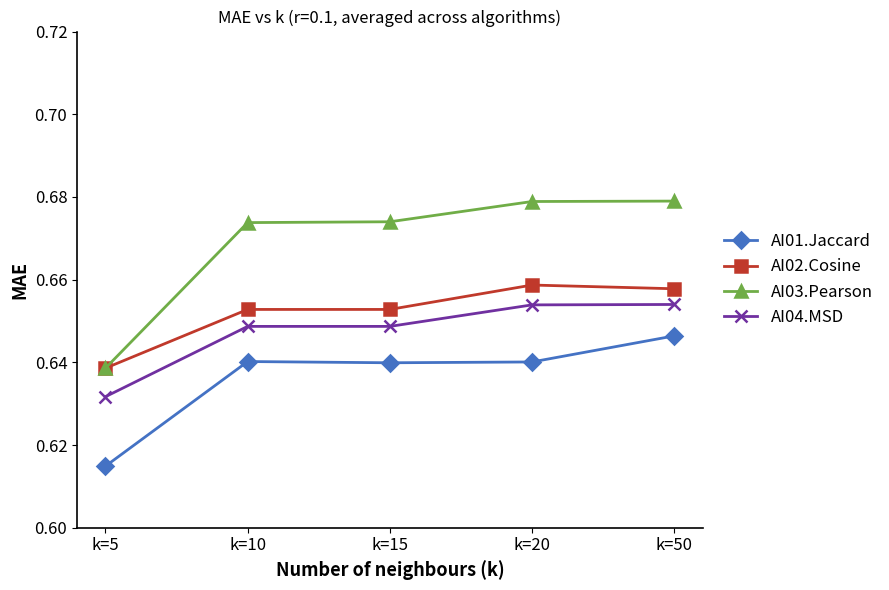

Which category has the lowest value across all series?

k=5